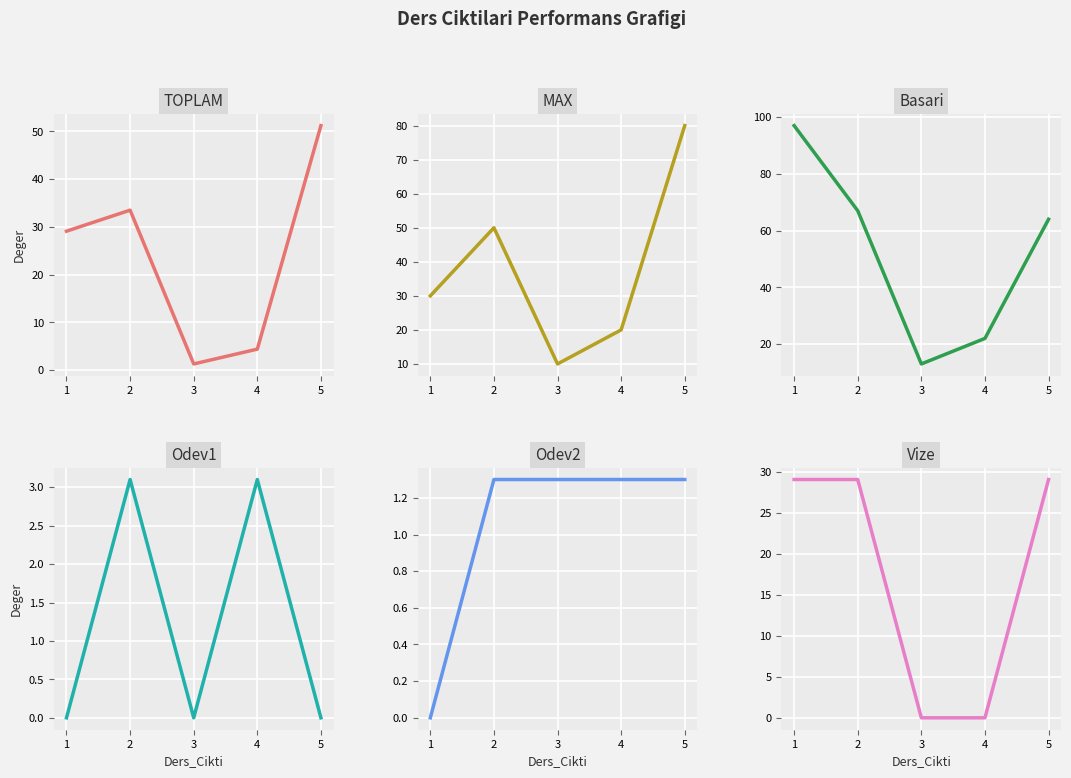

List the labels in order of TOPLAM value, largest first.

5, 2, 1, 4, 3